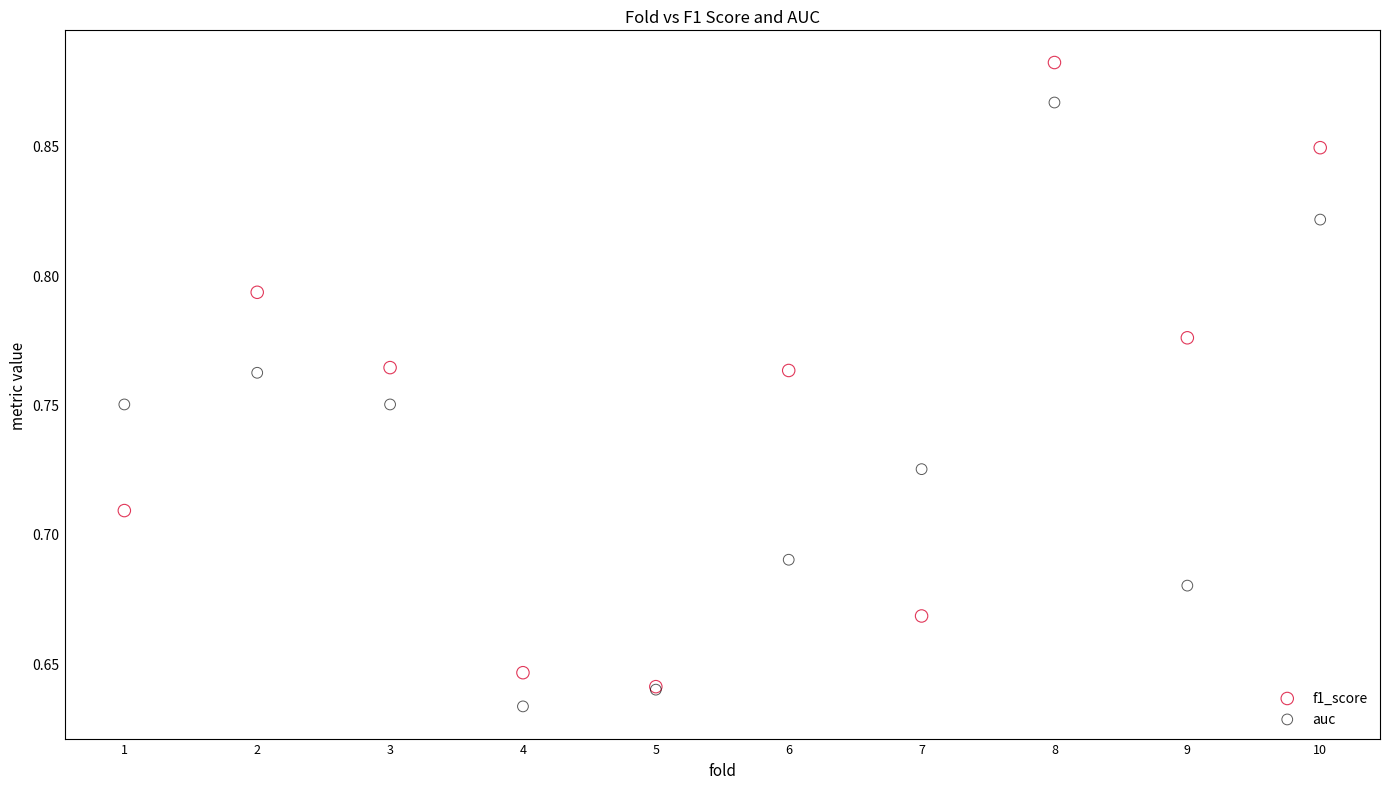

Which series reaches the maximum Y coordinate?

f1_score